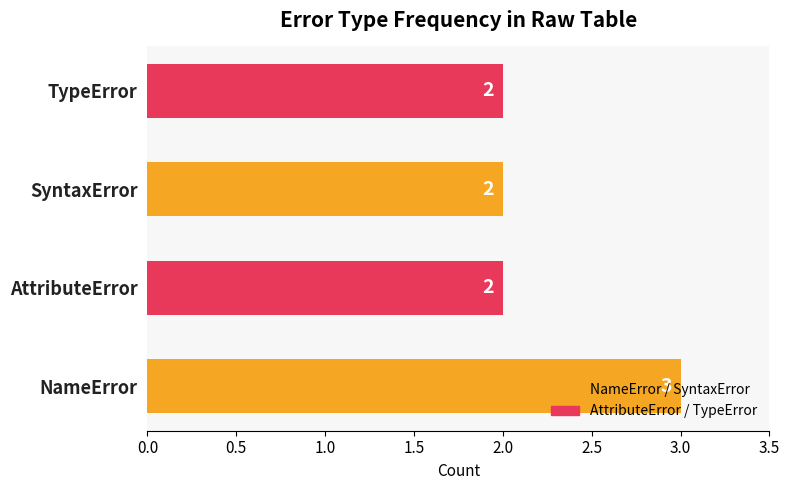

What is the smallest value displayed?

2